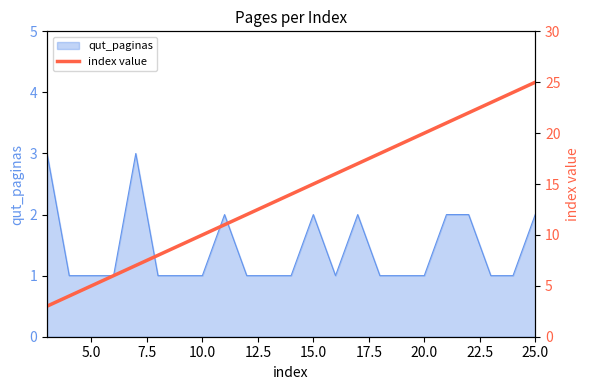

True or false: qut_paginas has a value of 1 at 25.0.

False